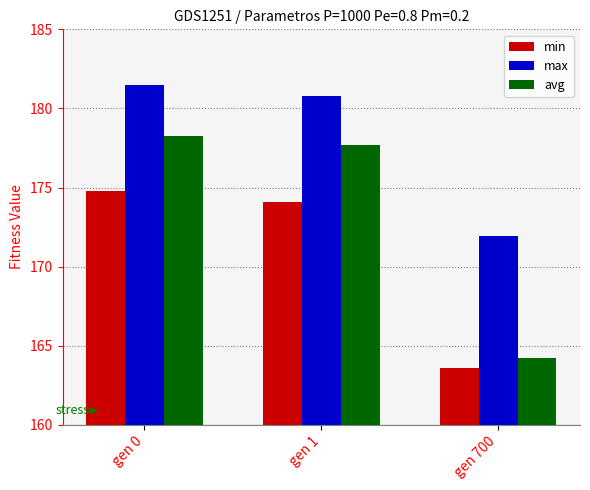

How many values in the avg series are below 177?

1